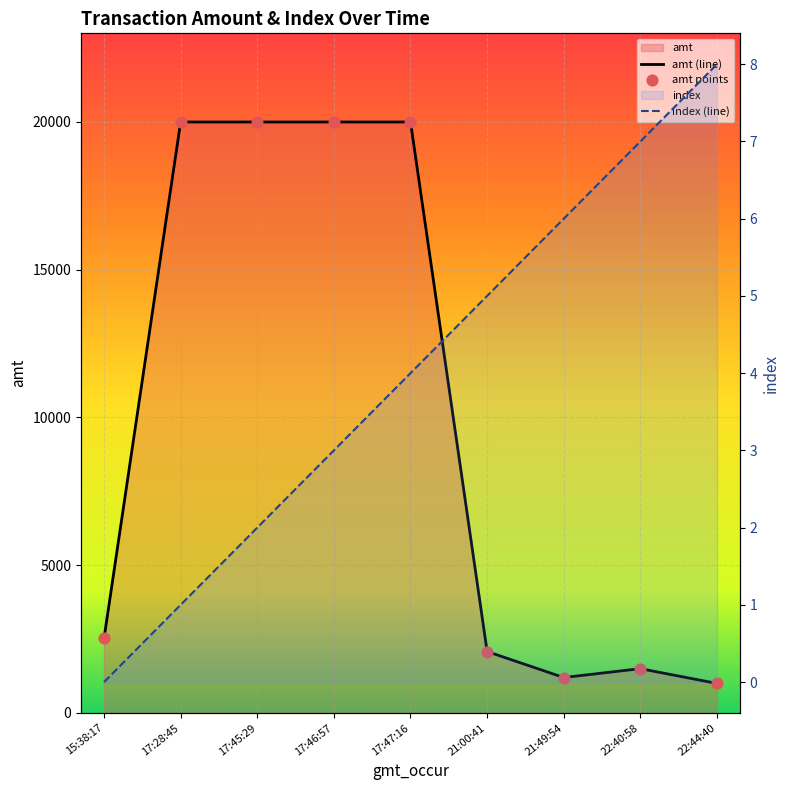

At how many categories does at least one series exceed 5996?

4